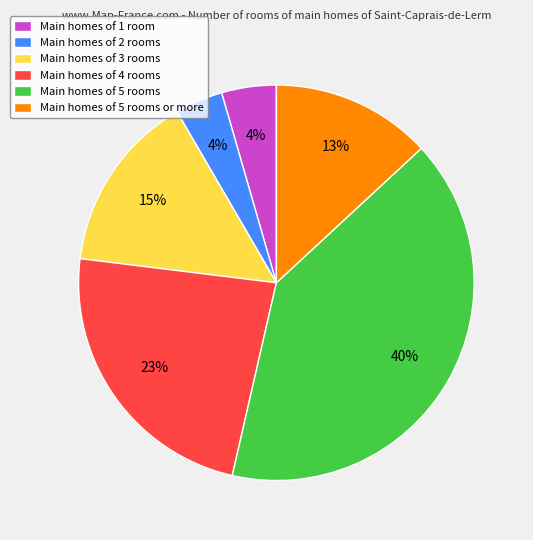

Do Main homes of 2 rooms and Main homes of 1 room together represent more than half of the pie?

No